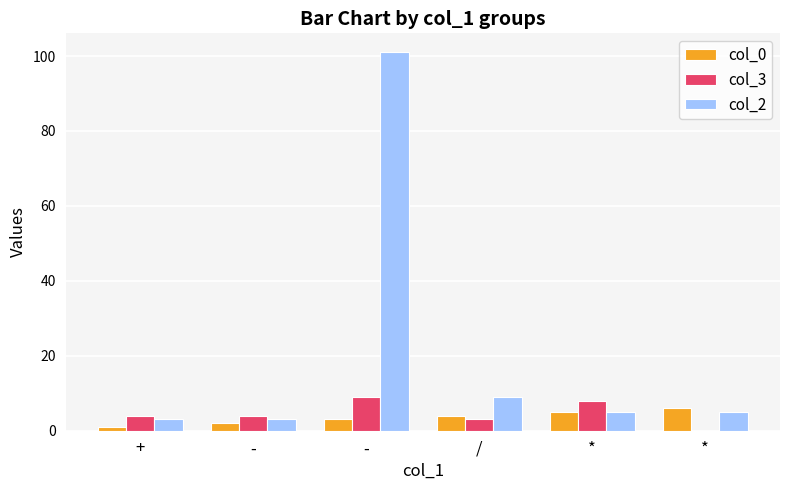

How many col_3 values are between 3 and 8?

4